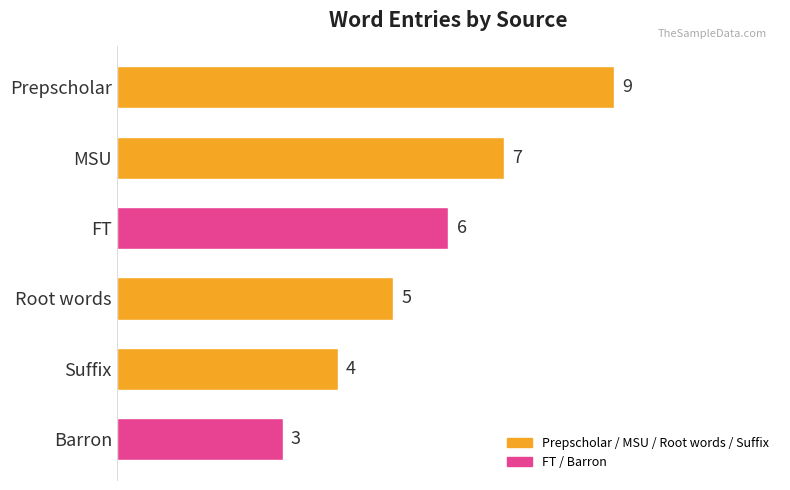

How many data points does each series have?

6